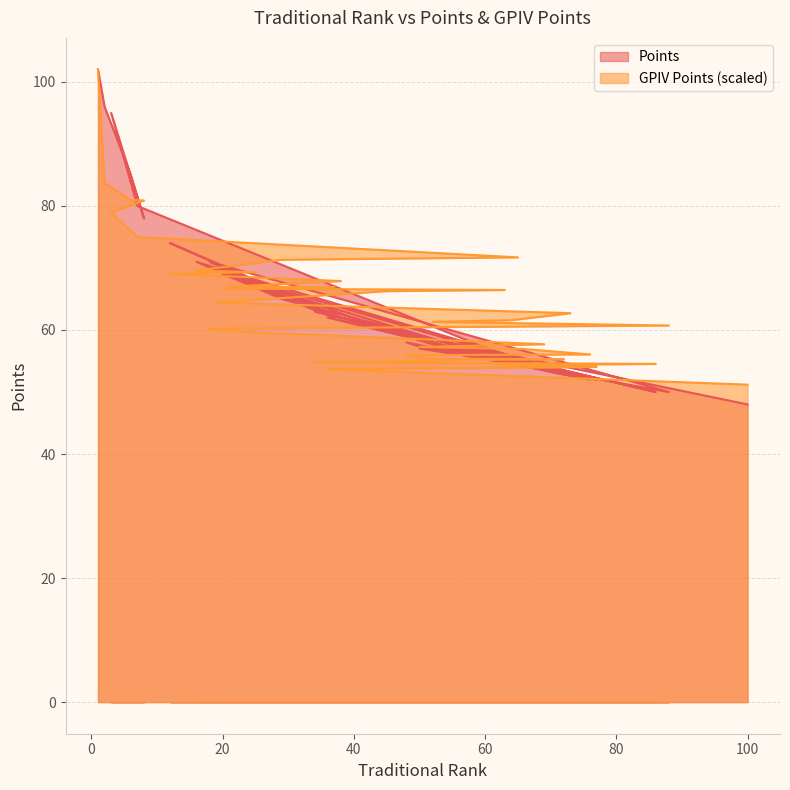

At 77, list the series in order from largest to smallest.

GPIV Points, Points